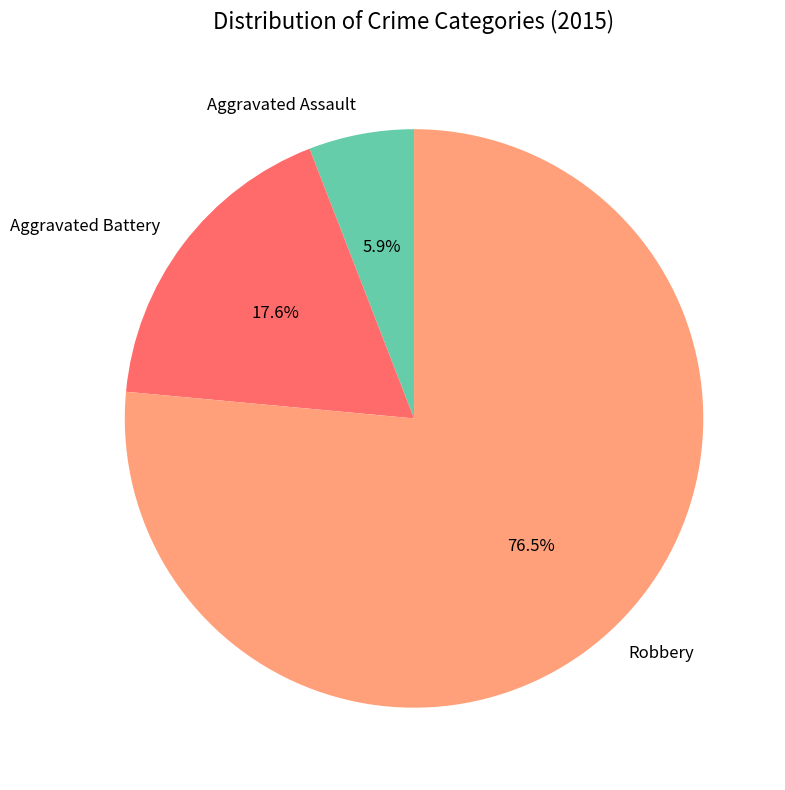

Rank the categories by value from highest to lowest.

Robbery, Aggravated Battery, Aggravated Assault